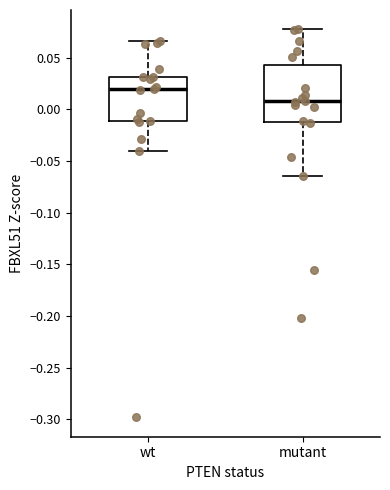

Reading left to right, transcribe this box plot: for each box, give where its median line is, the range the box spans, and where its two whiskers end, as read against the y-axis. The values are not printed on the chart, so give them approximately, as read against the axis.

wt: median 0.020, box -0.010 to 0.030, whiskers -0.040 to 0.065
mutant: median 0.010, box -0.015 to 0.045, whiskers -0.065 to 0.080